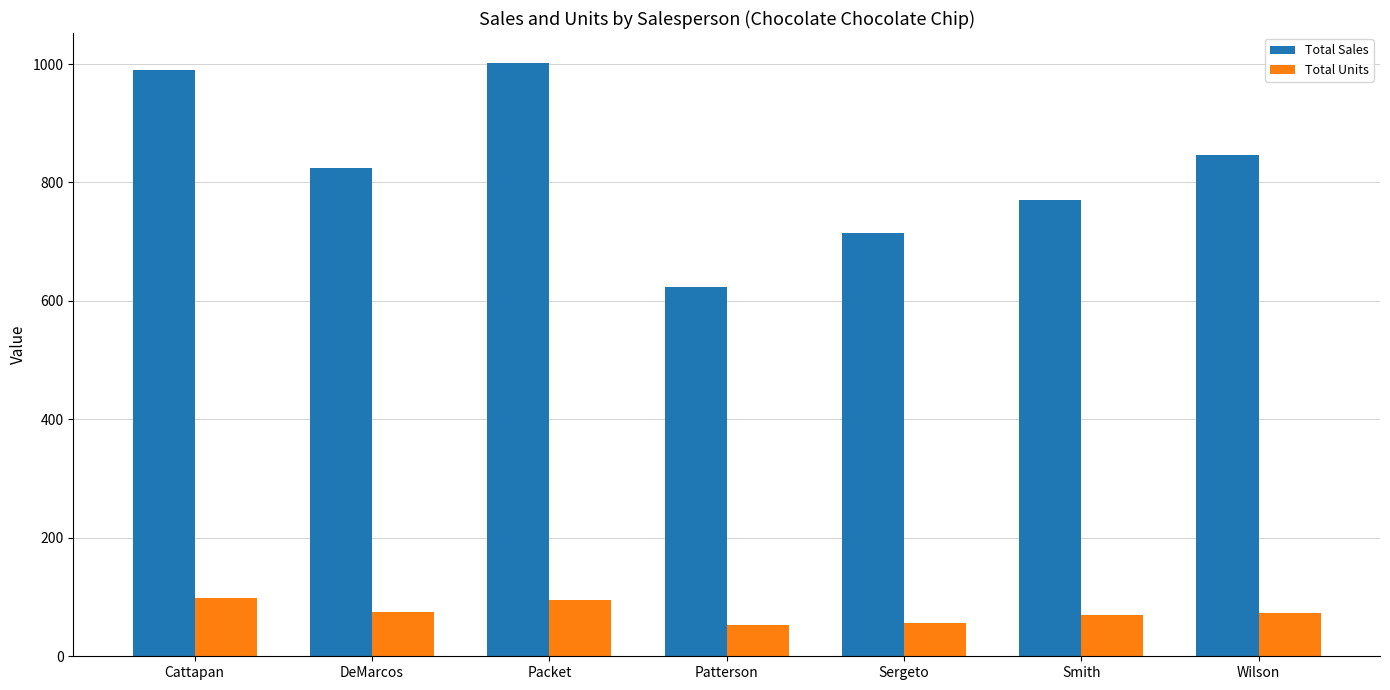

Count the number of categories in the chart.

7